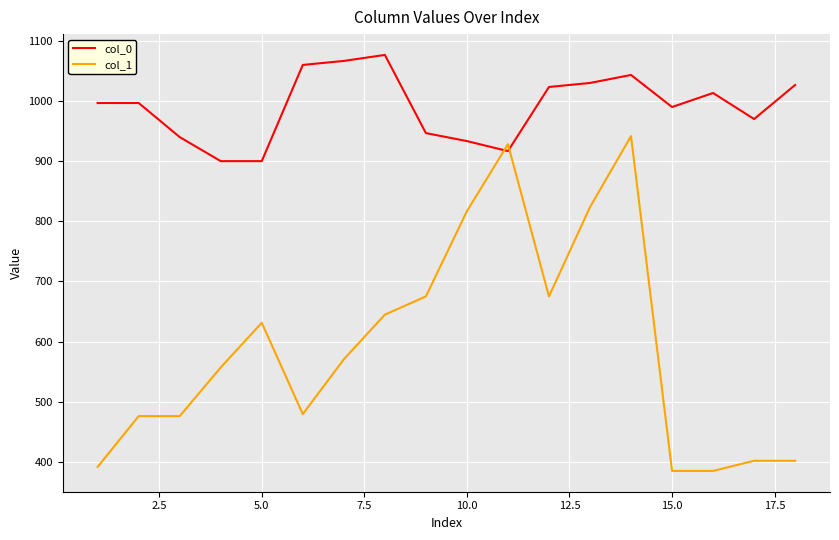

What is the lowest value of the col_0 series?

900.0